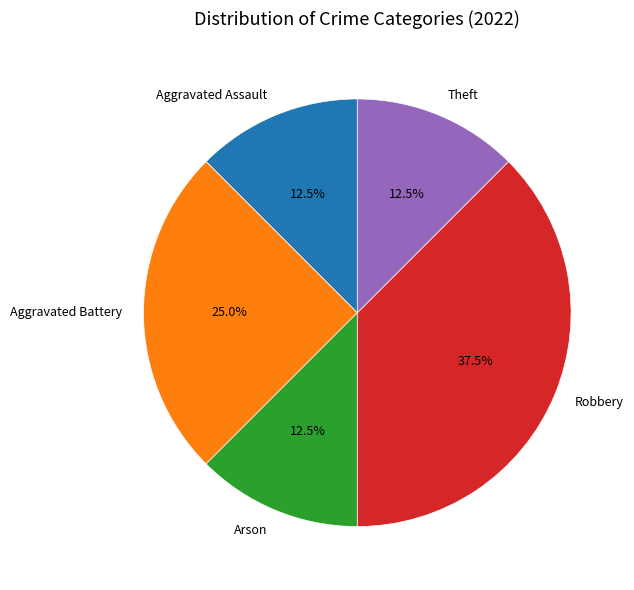

Which category has the biggest portion of the pie?

Robbery